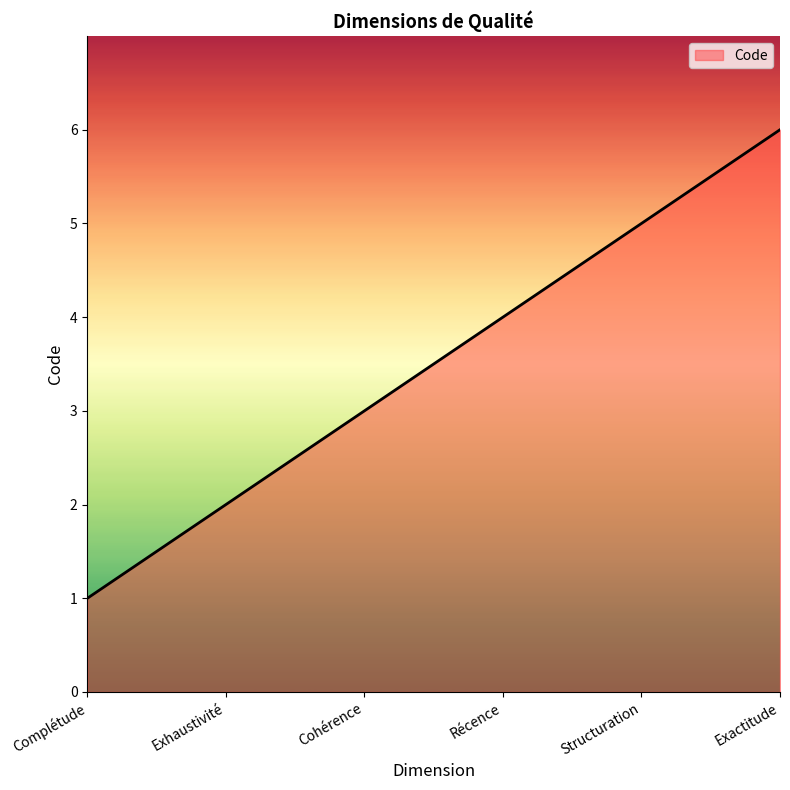

Reading left to right, what are all the values shown in this chart?

1	2	3	4	5	6